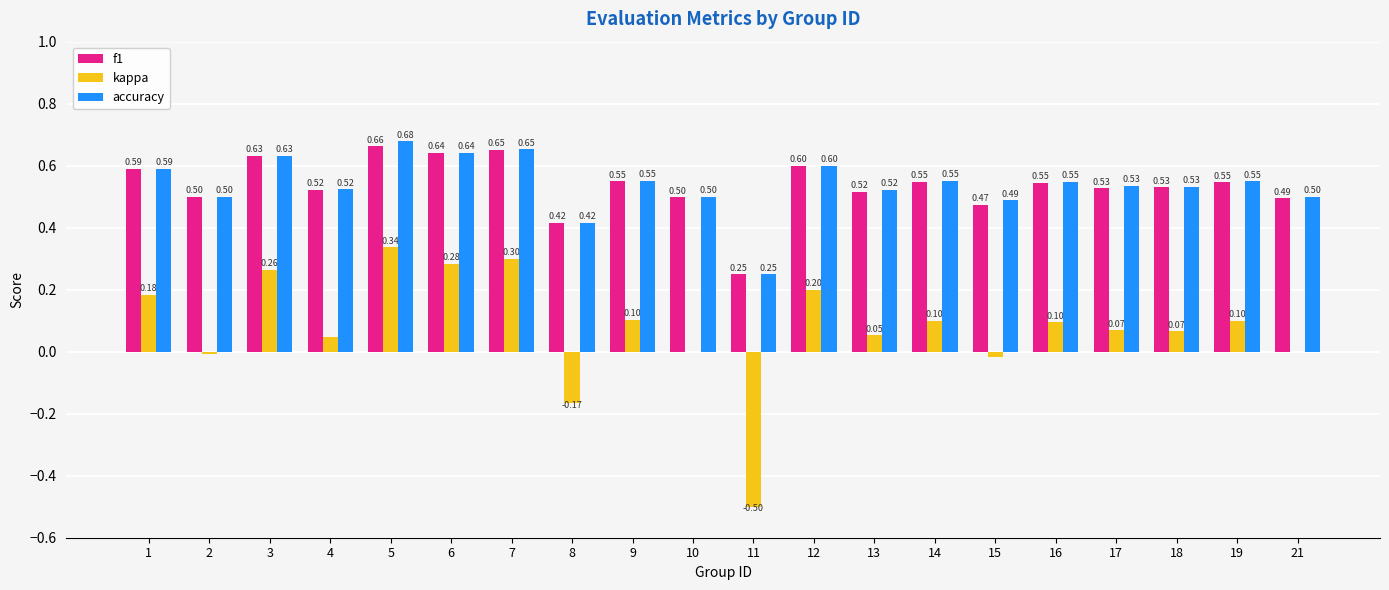

Are the bars horizontal?

No